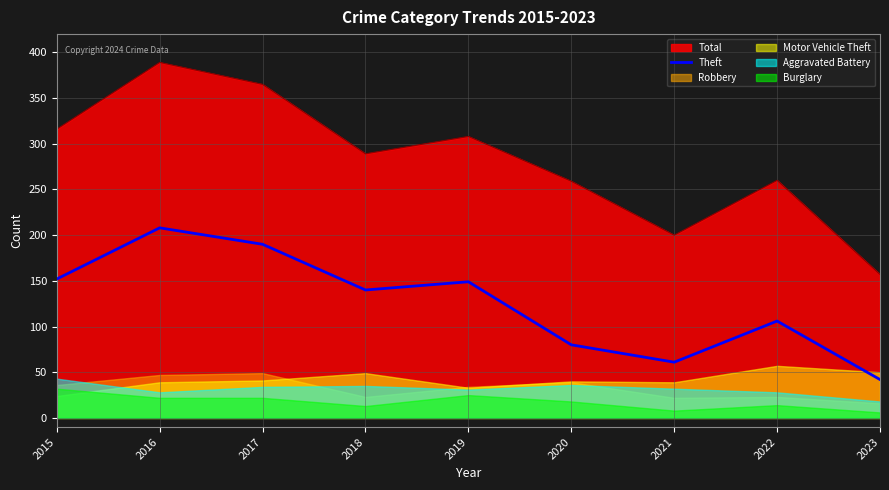

Reading left to right, extract all data points from this chart.

2015=152	2016=208	2017=190	2018=140	2019=149	2020=80	2021=61	2022=106	2023=42